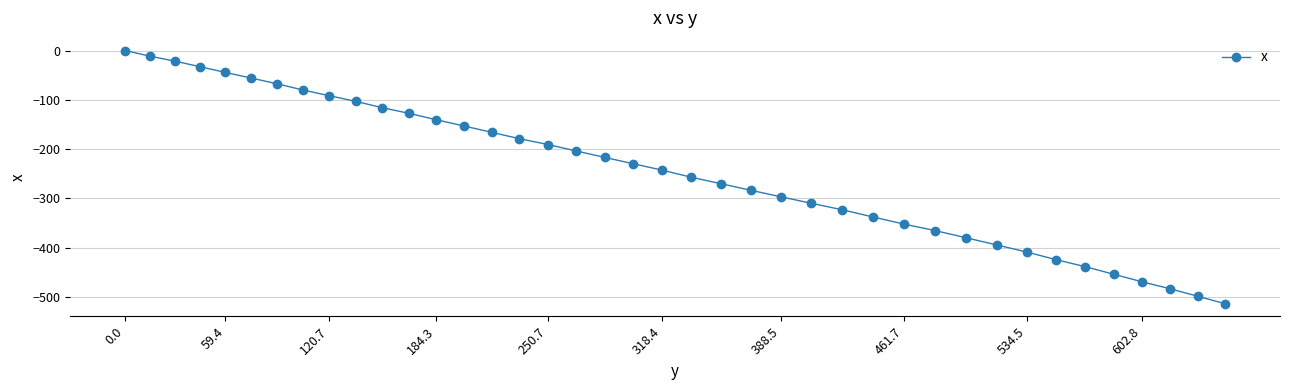

Reading left to right, what are all the values shown in this chart?

0.0	-11.4	-21.6	-32.9	-44.4	-55.8	-67.1	-79.9	-91.4	-102.9	-115.7	-127.3	-140.2	-153.0	-165.9	-178.8	-190.6	-203.6	-216.6	-229.6	-242.6	-256.8	-269.9	-283.2	-296.4	-309.6	-322.9	-337.4	-351.9	-365.2	-379.7	-394.2	-408.6	-424.0	-438.2	-453.5	-468.9	-483.0	-498.2	-513.3